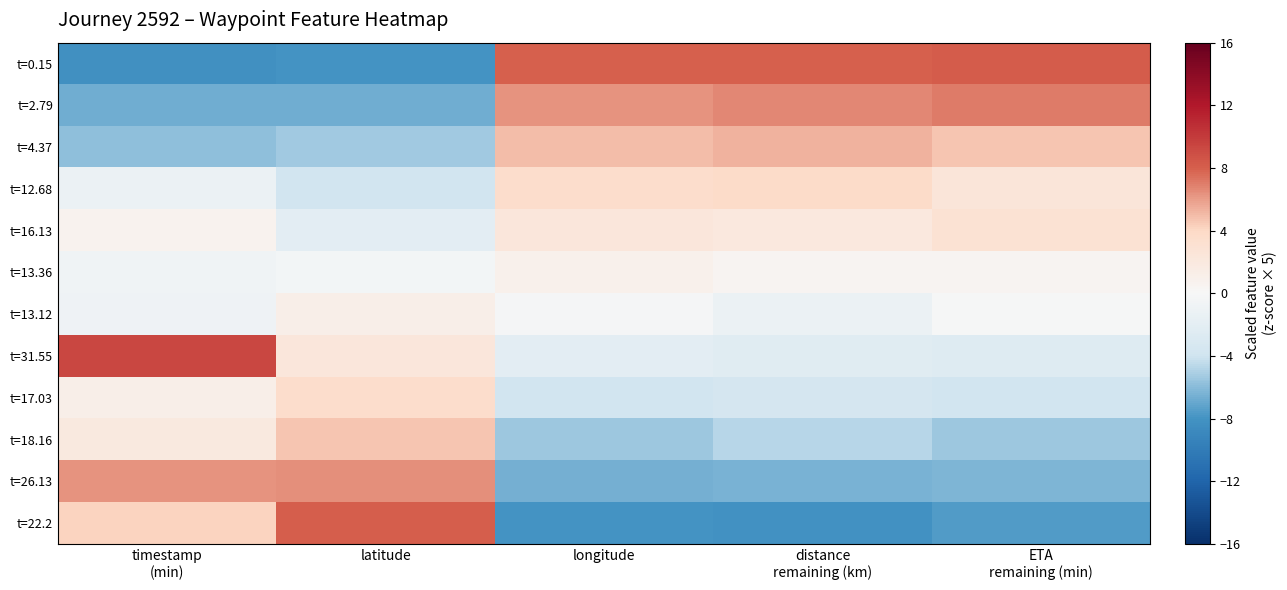

What is the minimum value shown in the chart?

-8.2